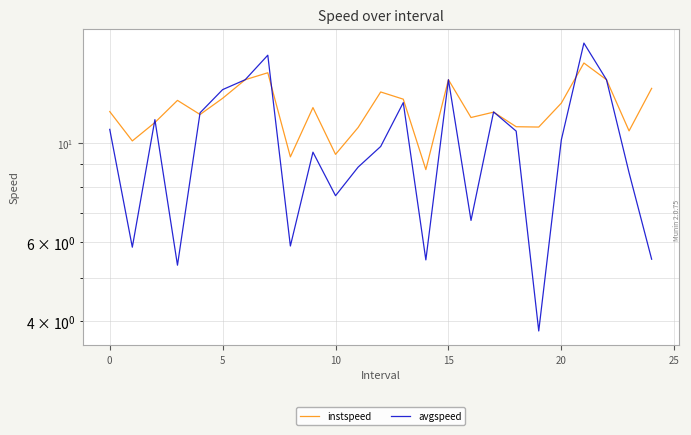

What is the minimum value shown in the chart?

3.8